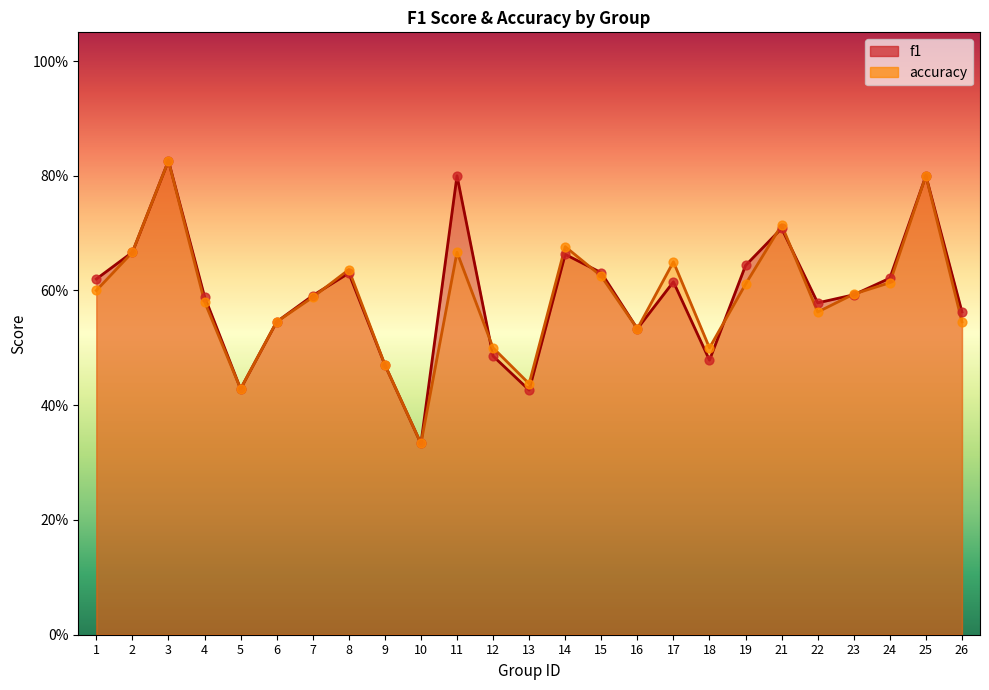

Which series contains the lowest Y value?

f1